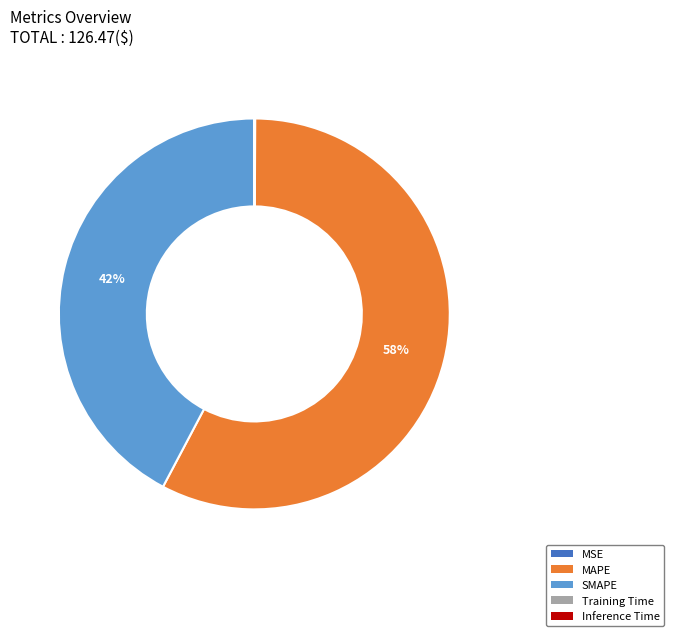

Which category has the biggest portion of the pie?

MAPE